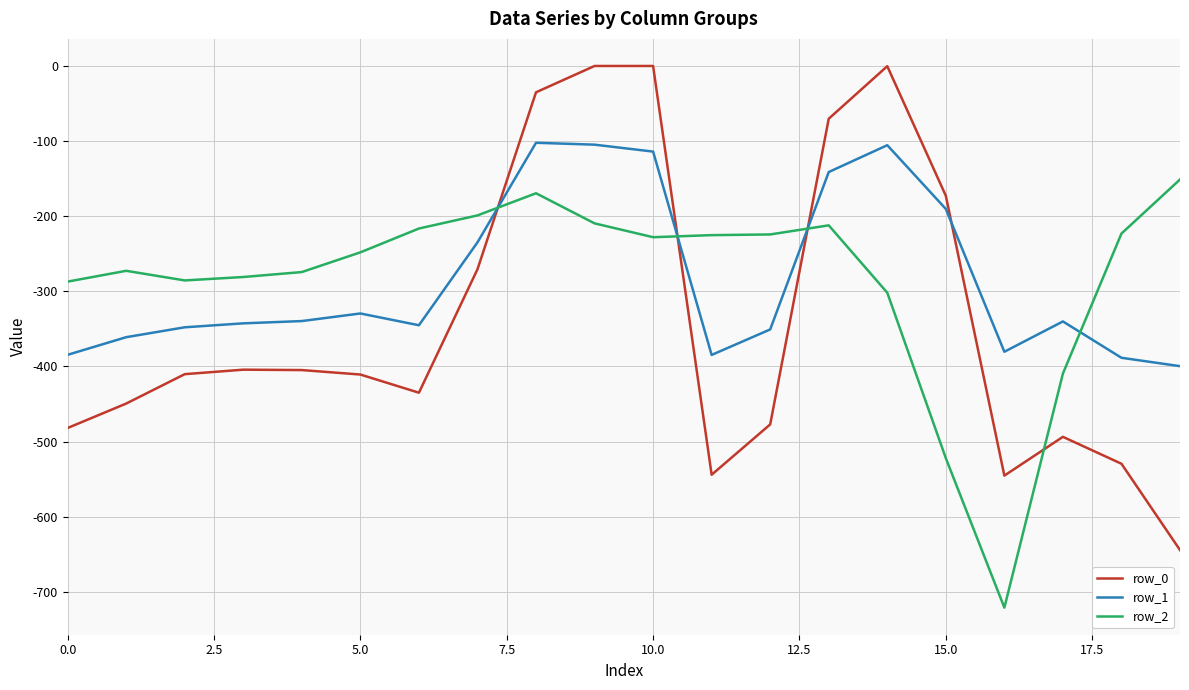

List the series in order of their peak value, lowest first.

row_2, row_1, row_0